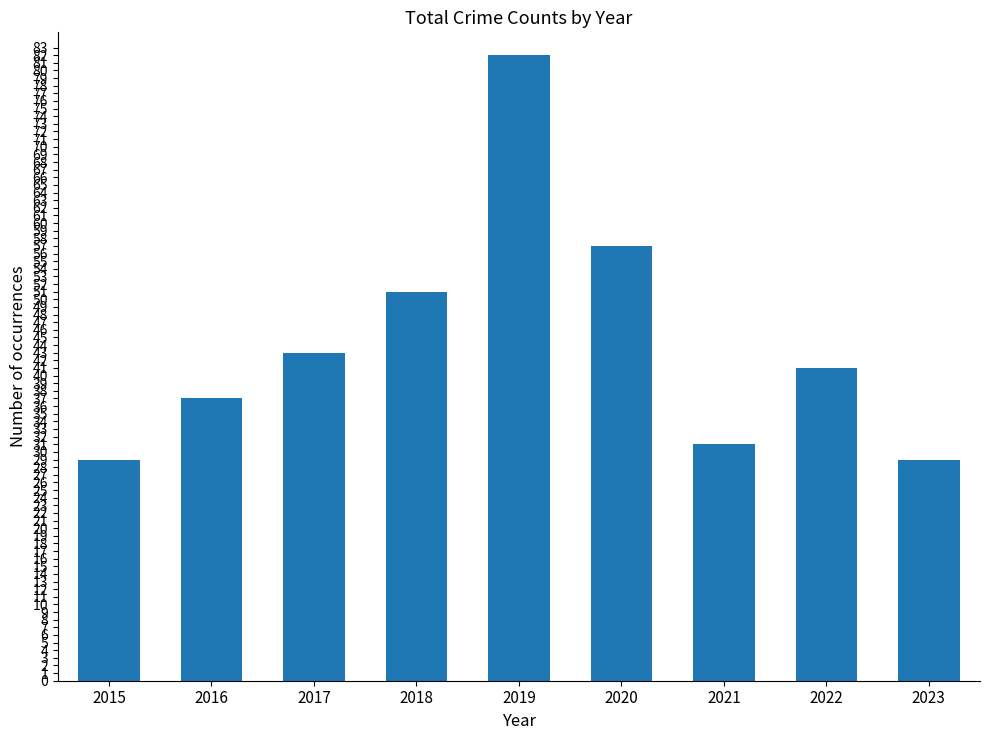

What is the value of the 5th bar from the left?

82